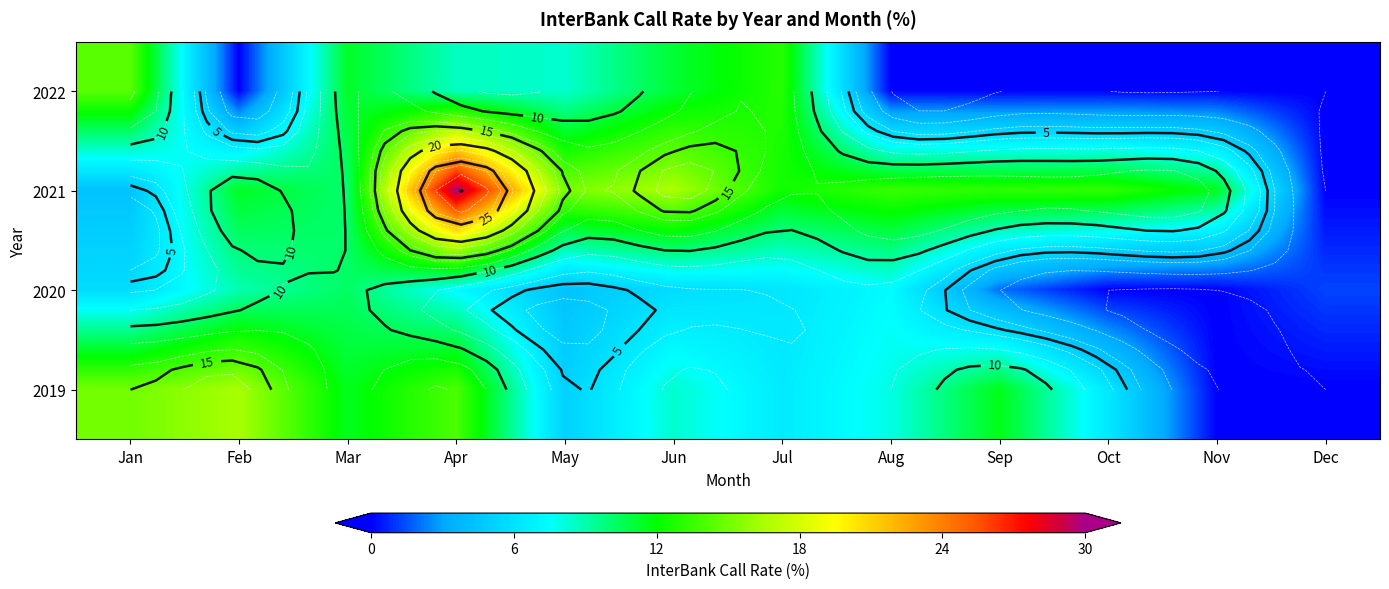

What is the difference between the highest and lowest values at Feb?

16.4